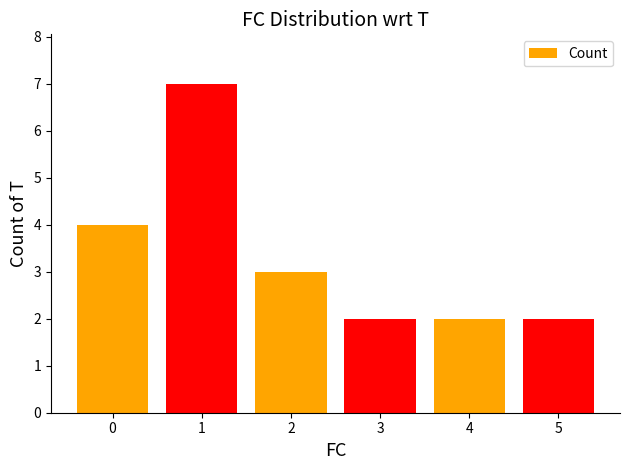

The value at 0 is 5. True or false?

False